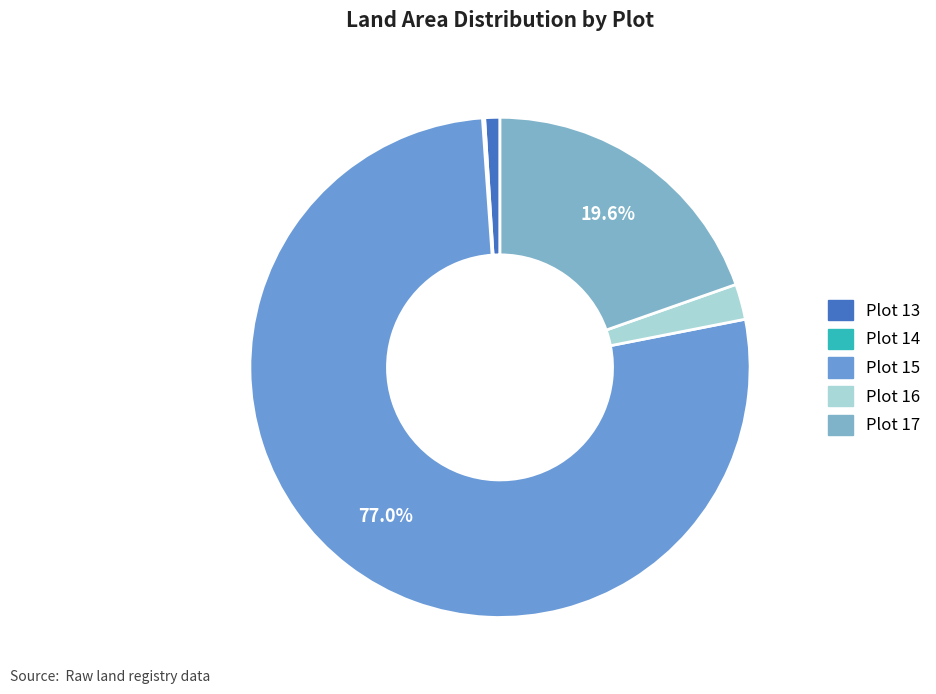

Is there any slice that represents more than half of the pie?

Yes